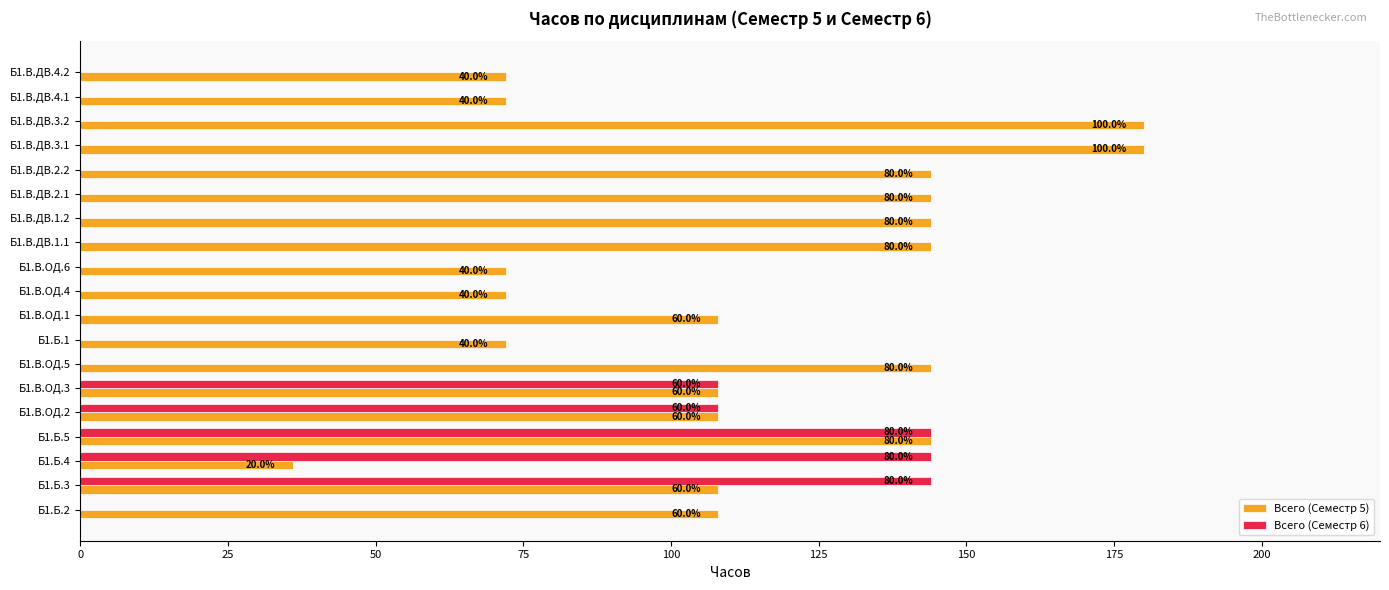

What are all the series names shown in the legend?

Всего (Семестр 5), Всего (Семестр 6)